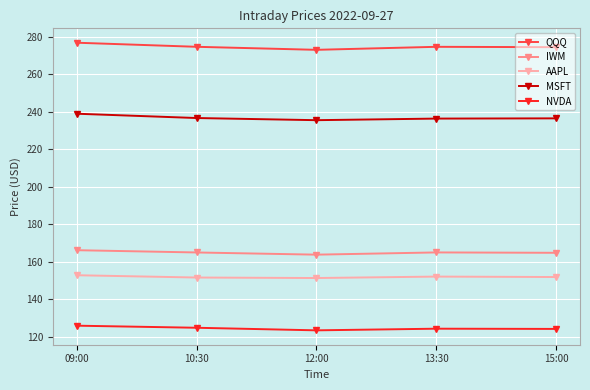

True or false: IWM and MSFT cross at least once.

False